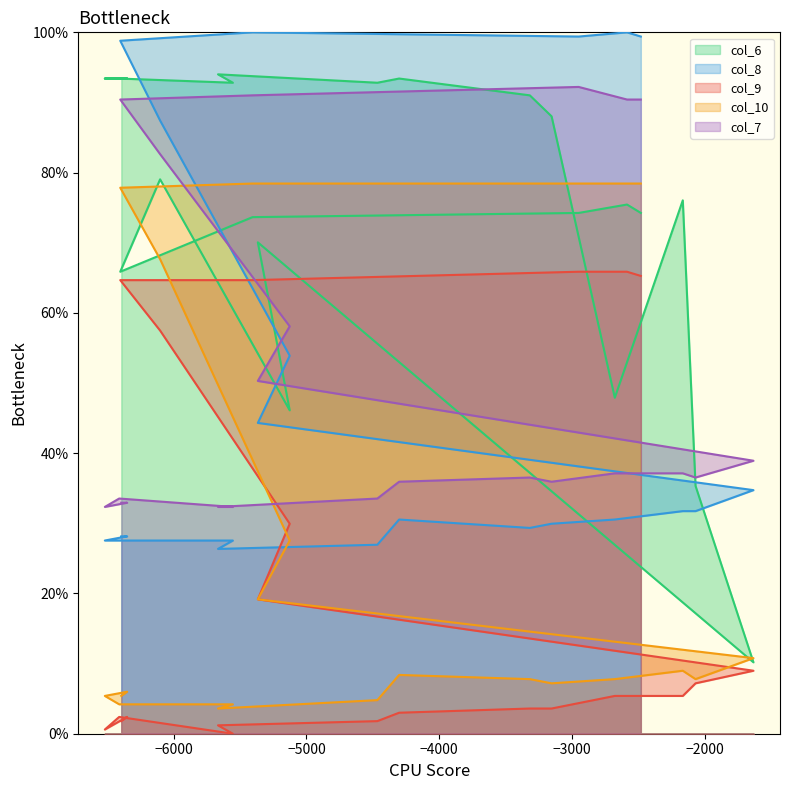

At how many categories does at least one series exceed 5?

40